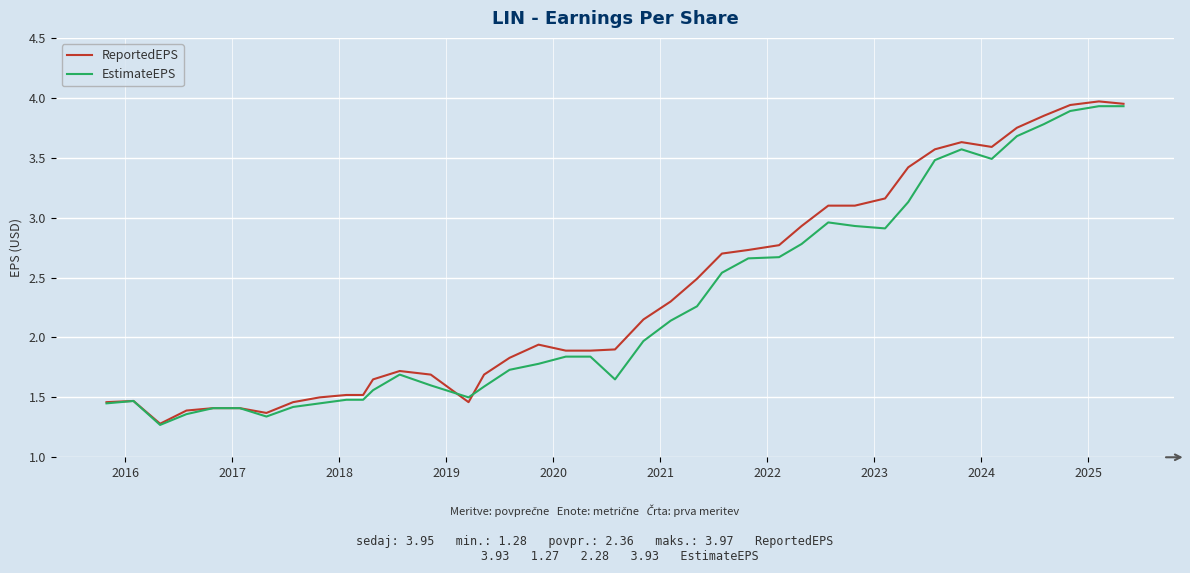

What are all the series names shown in the legend?

ReportedEPS, EstimateEPS